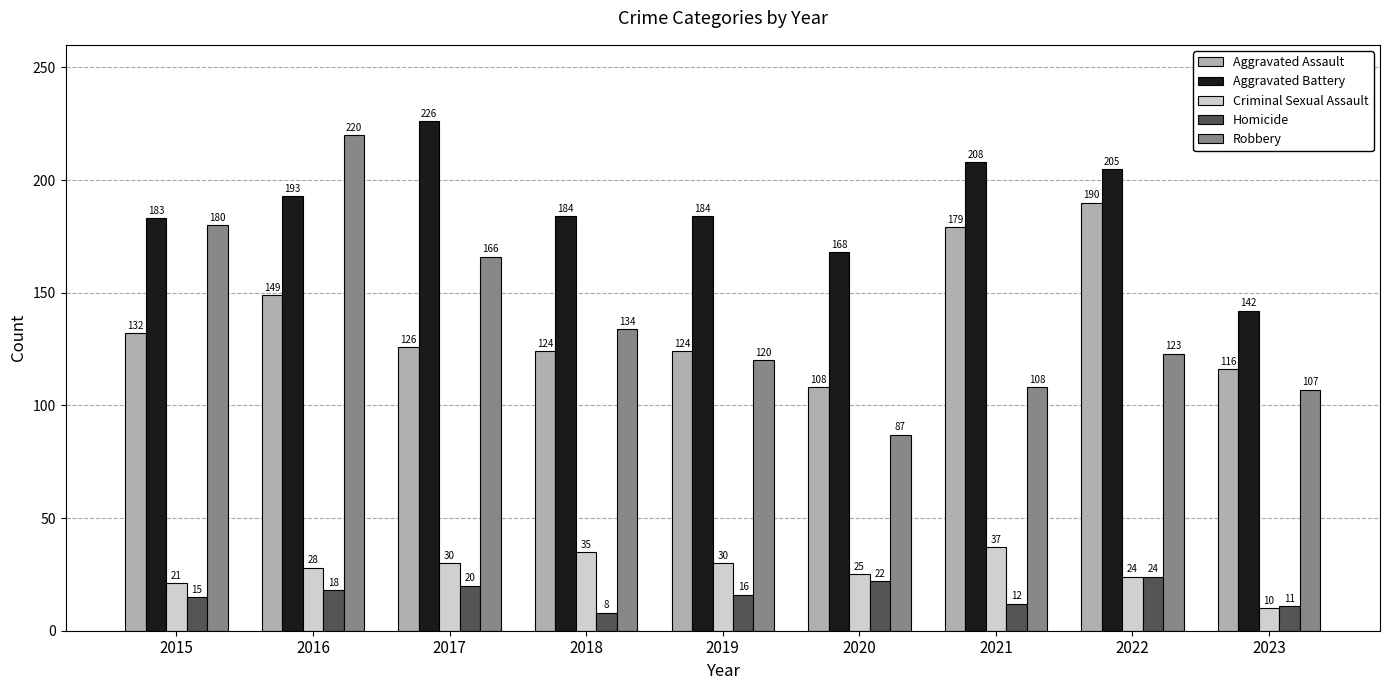

What is the difference between the maximum and minimum values in the Robbery series?

133